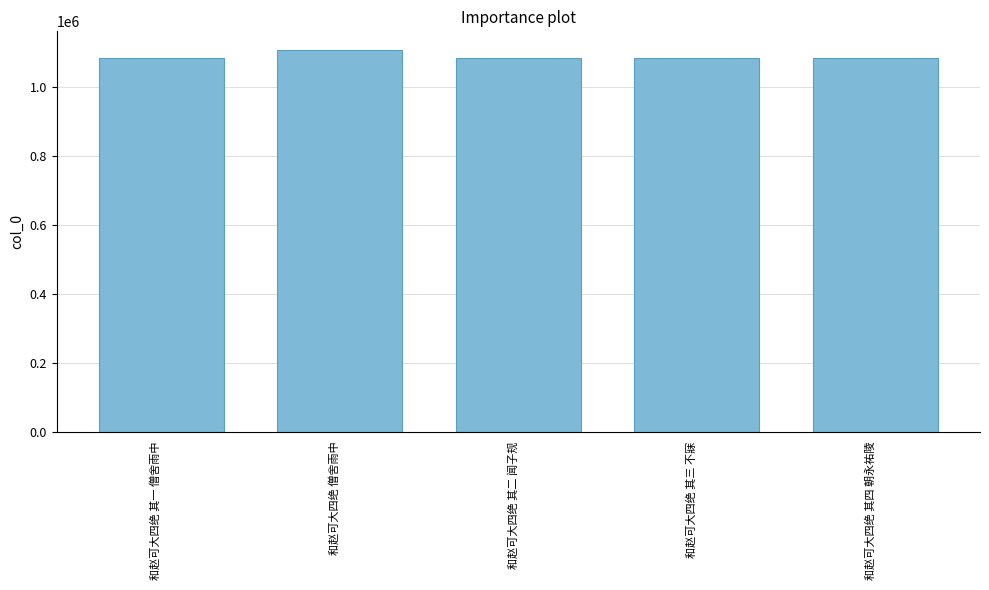

Between 和赵可大四绝 僧舍雨中 and 和赵可大四绝 其一 僧舍雨中, which is larger?

和赵可大四绝 僧舍雨中